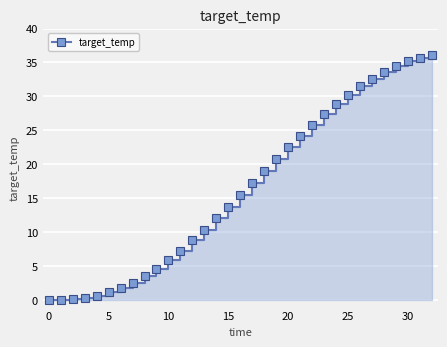

How many data points are less than 15?

16